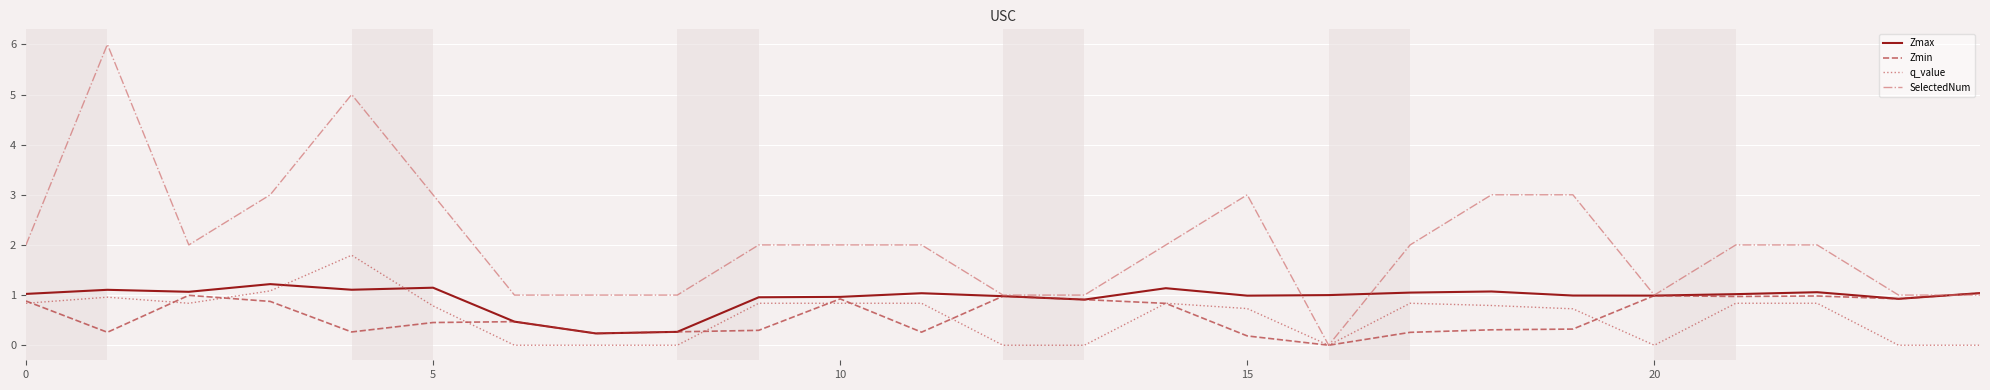

Which series has the largest total across all categories?

SelectedNum